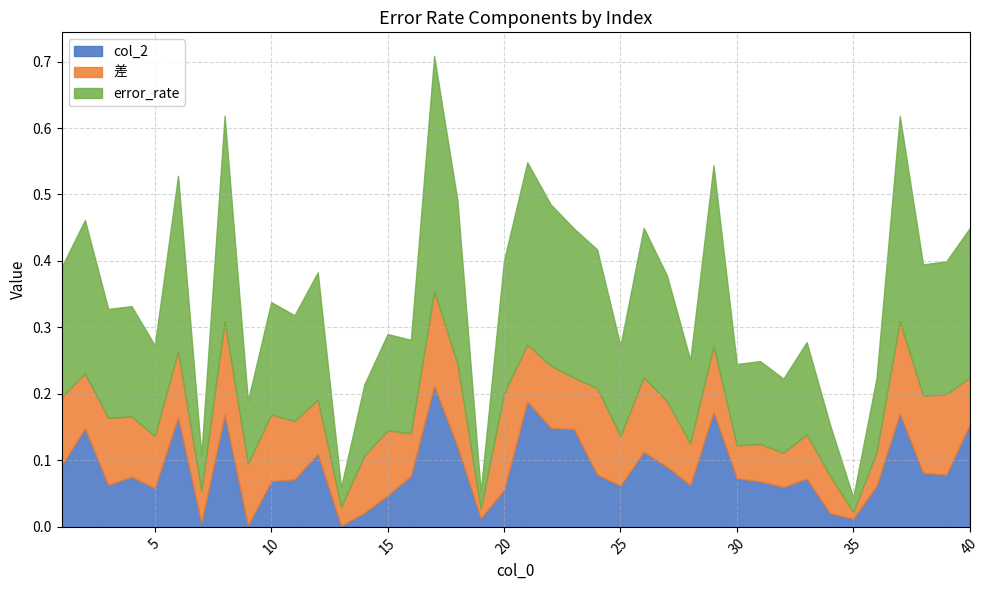

True or false: col_2 and error_rate cross at least once.

False